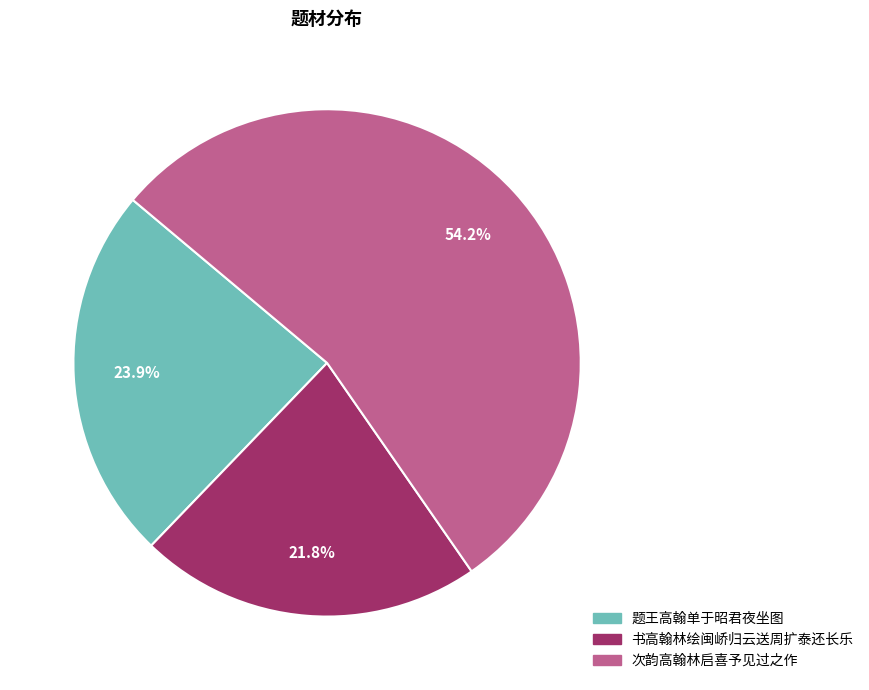

Is there a majority slice in this chart?

Yes